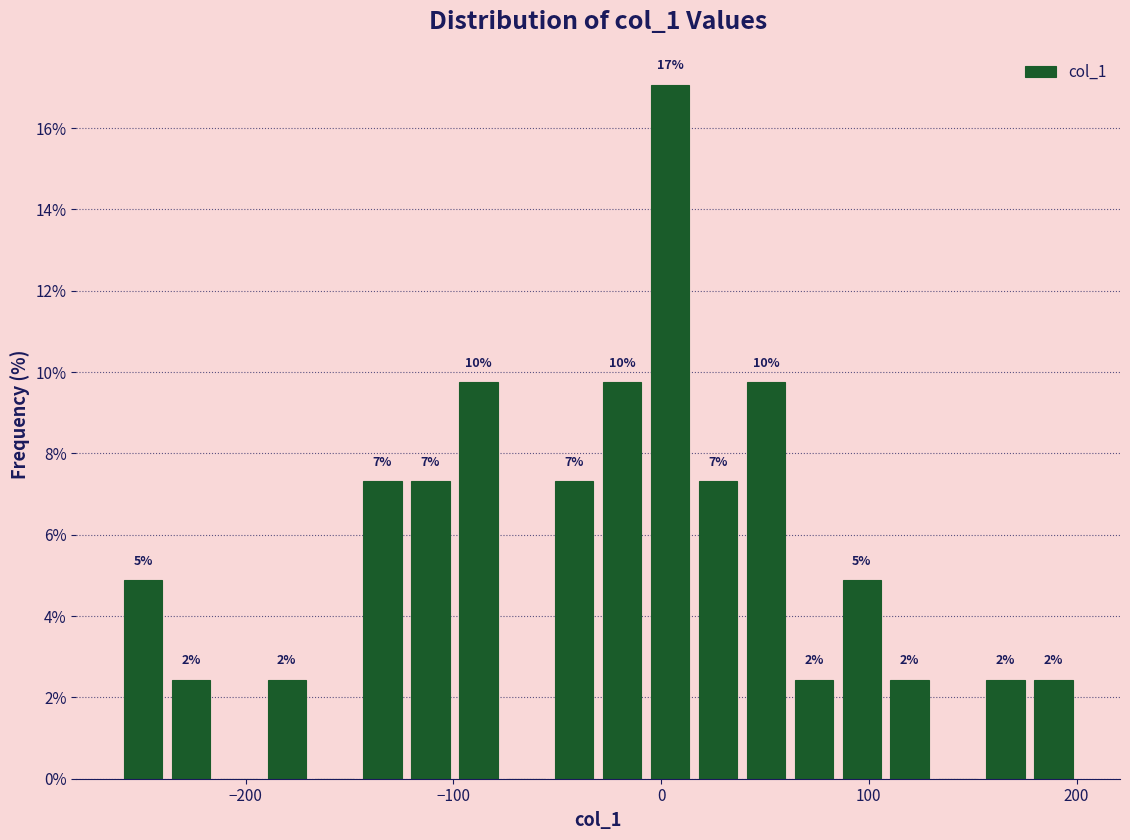

Around what value on the x-axis is the tallest bar? Give the approximate position of its centre, as read against the axis.

0